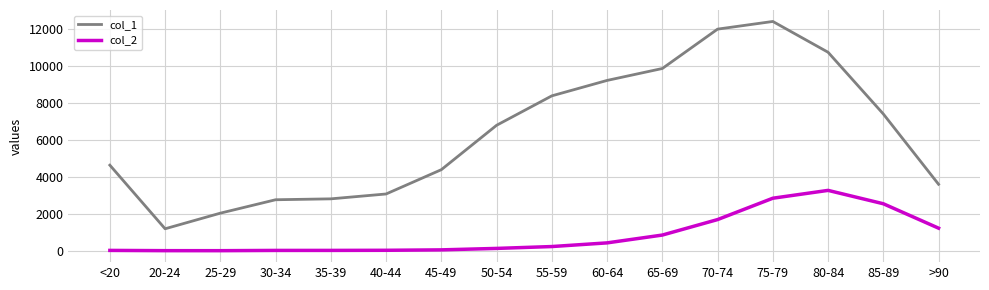

True or false: col_2 and col_1 cross at least once.

False